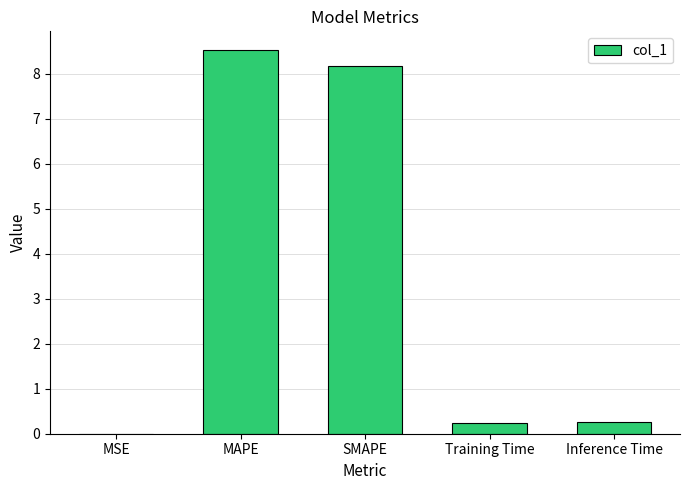

Which has a higher value, MSE or Training Time?

Training Time